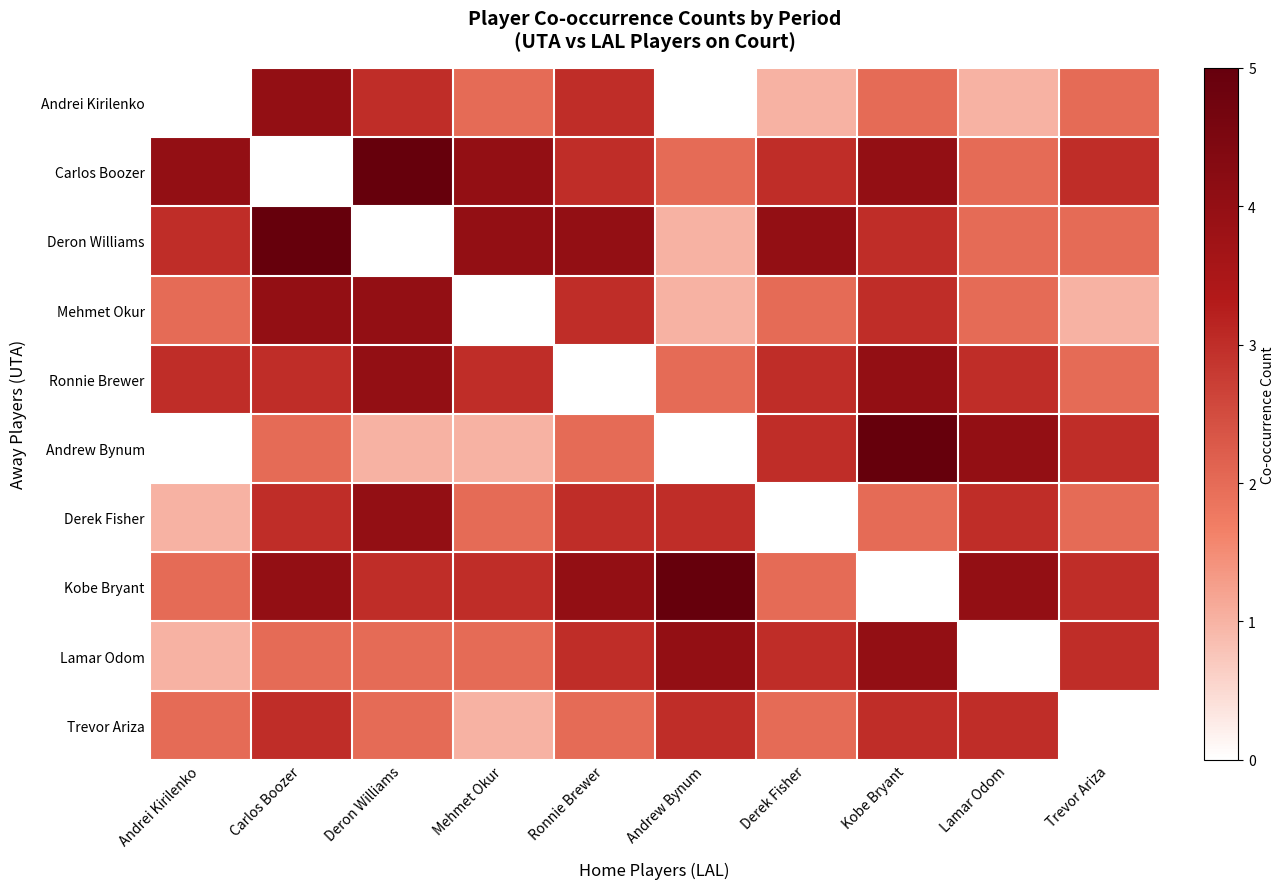

Which has a higher value, Ronnie Brewer or Derek Fisher?

Ronnie Brewer